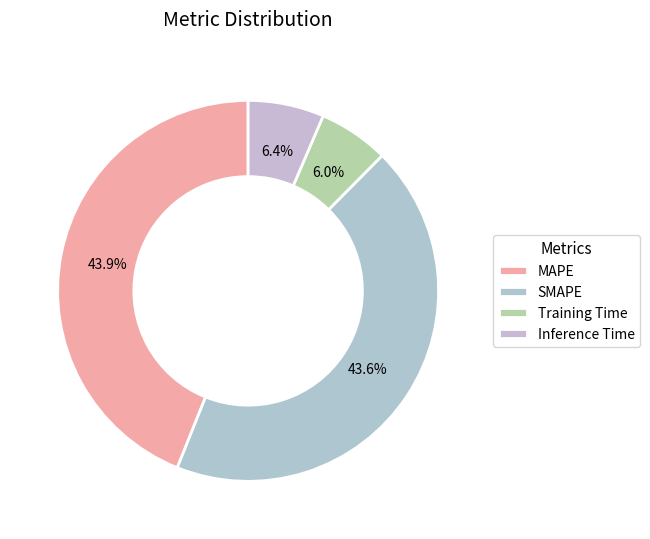

Combined, what portion of the pie is Training Time and MAPE?

49.9%